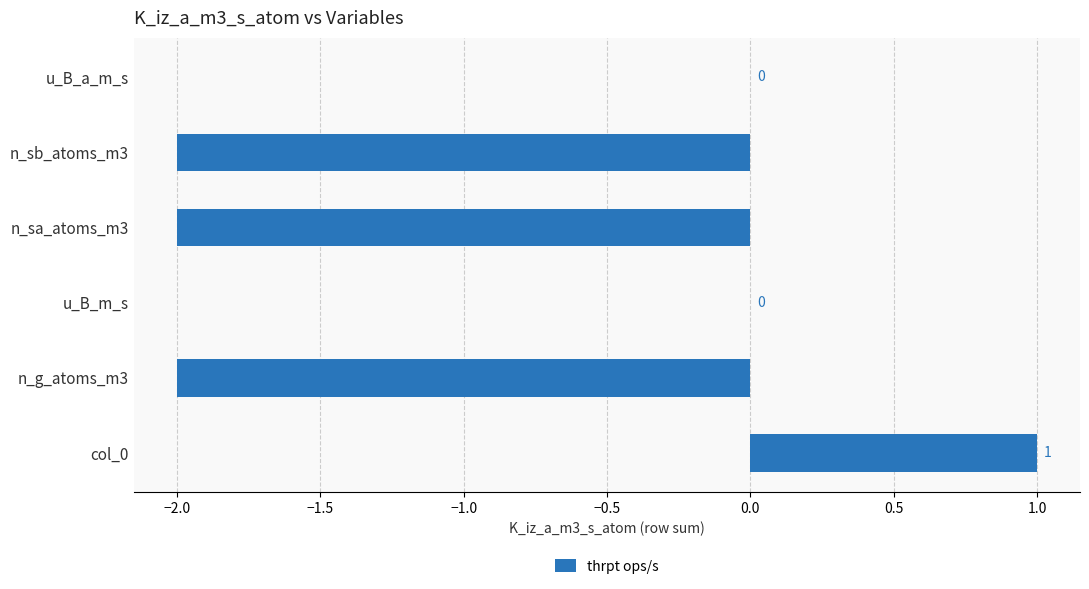

Which has a higher value, n_sa_atoms_m3 or col_0?

col_0